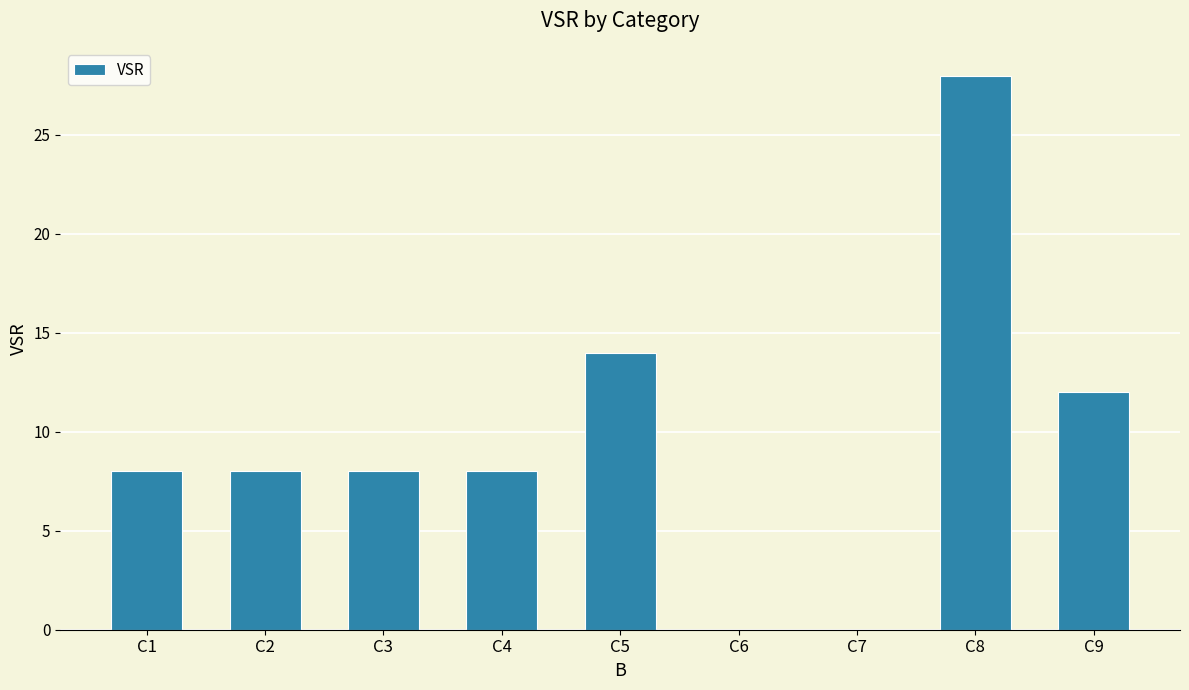

What is the sum of the values at C4 and C1?

16